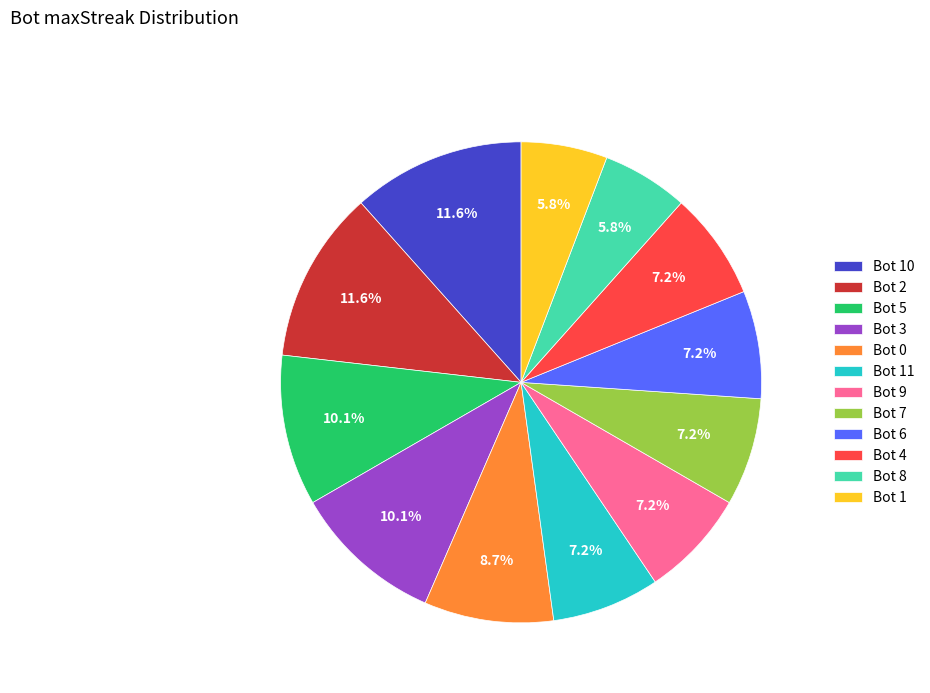

Between Bot 1 and Bot 11, which is larger?

Bot 11